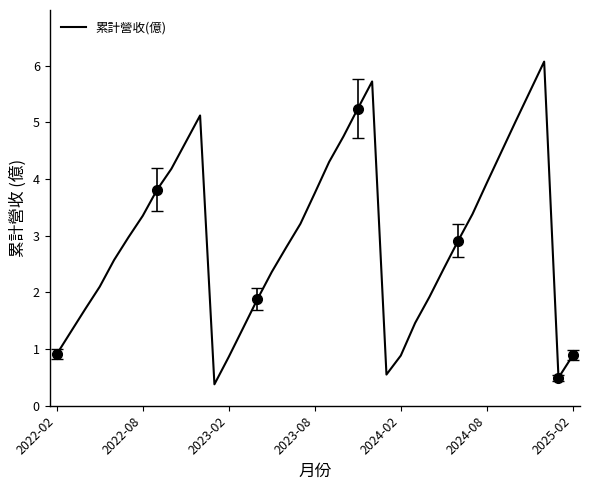

The value of 累計營收(億) at 2023-02 is 1.5. True or false?

False